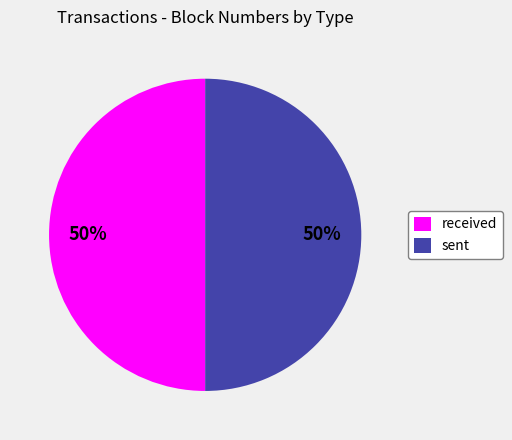

Approximately how many times larger is the value at received compared to sent?

1.0